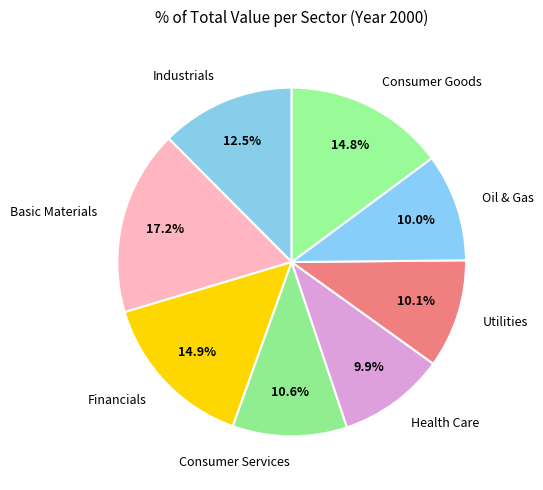

Which category has the biggest portion of the pie?

Basic Materials